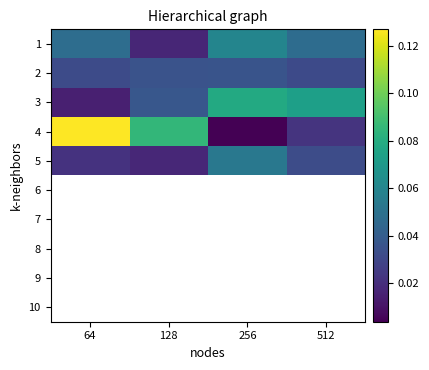

Count the number of categories in the chart.

4